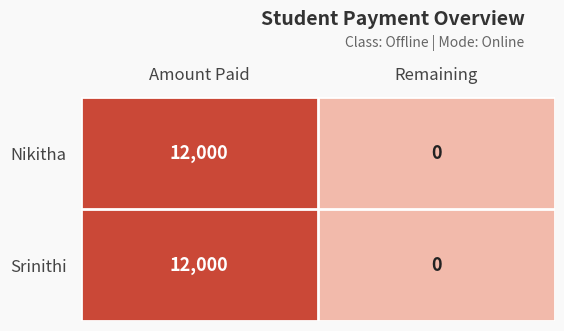

Which label corresponds to the smallest value in the chart?

Remaining